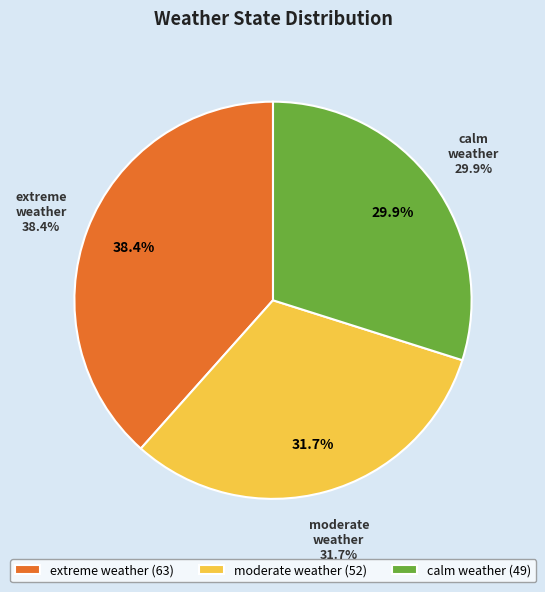

Does any single category account for the majority?

No